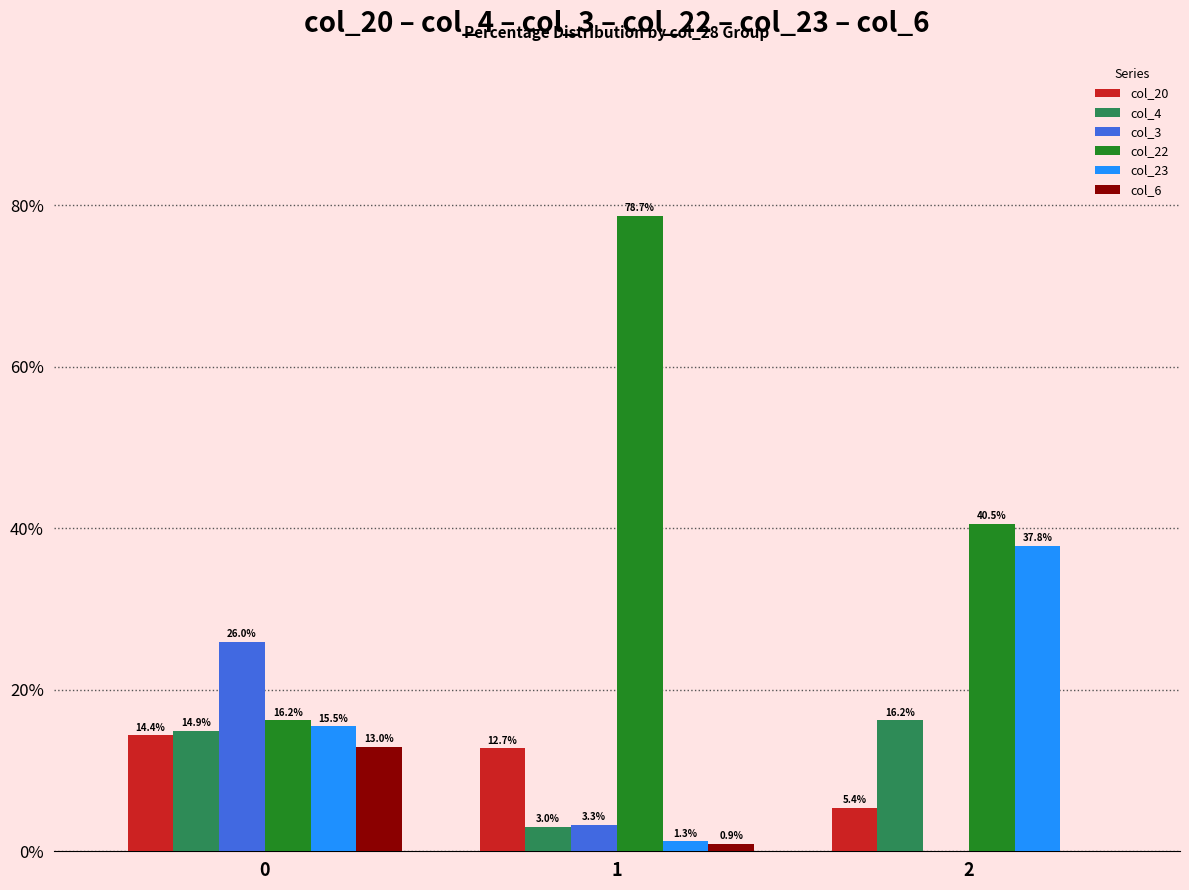

What is the sum of all col_3 values?

29.3